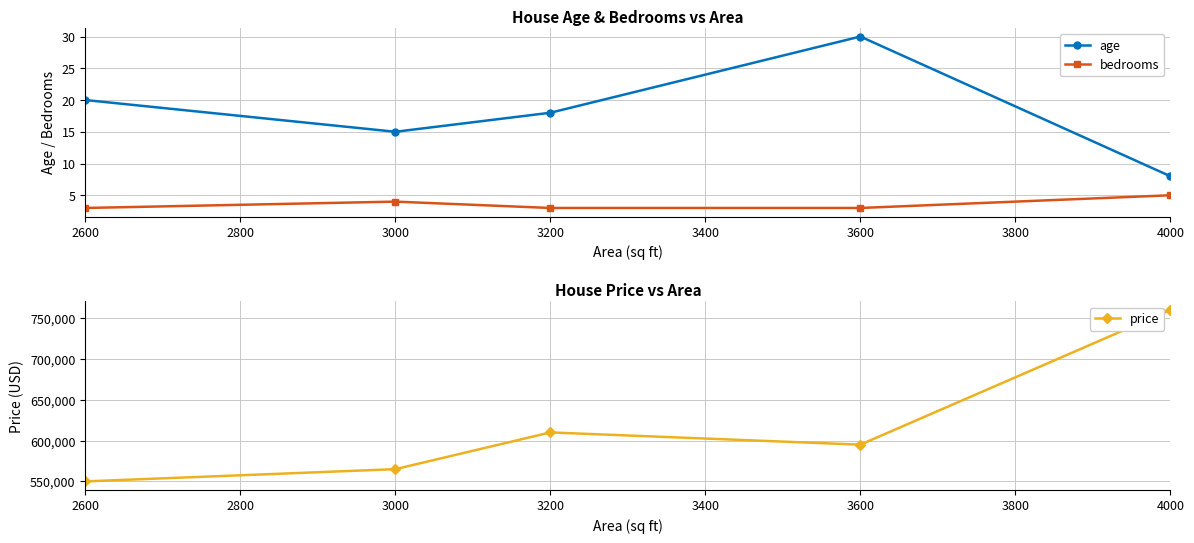

Where is the first local maximum for bedrooms?

3000